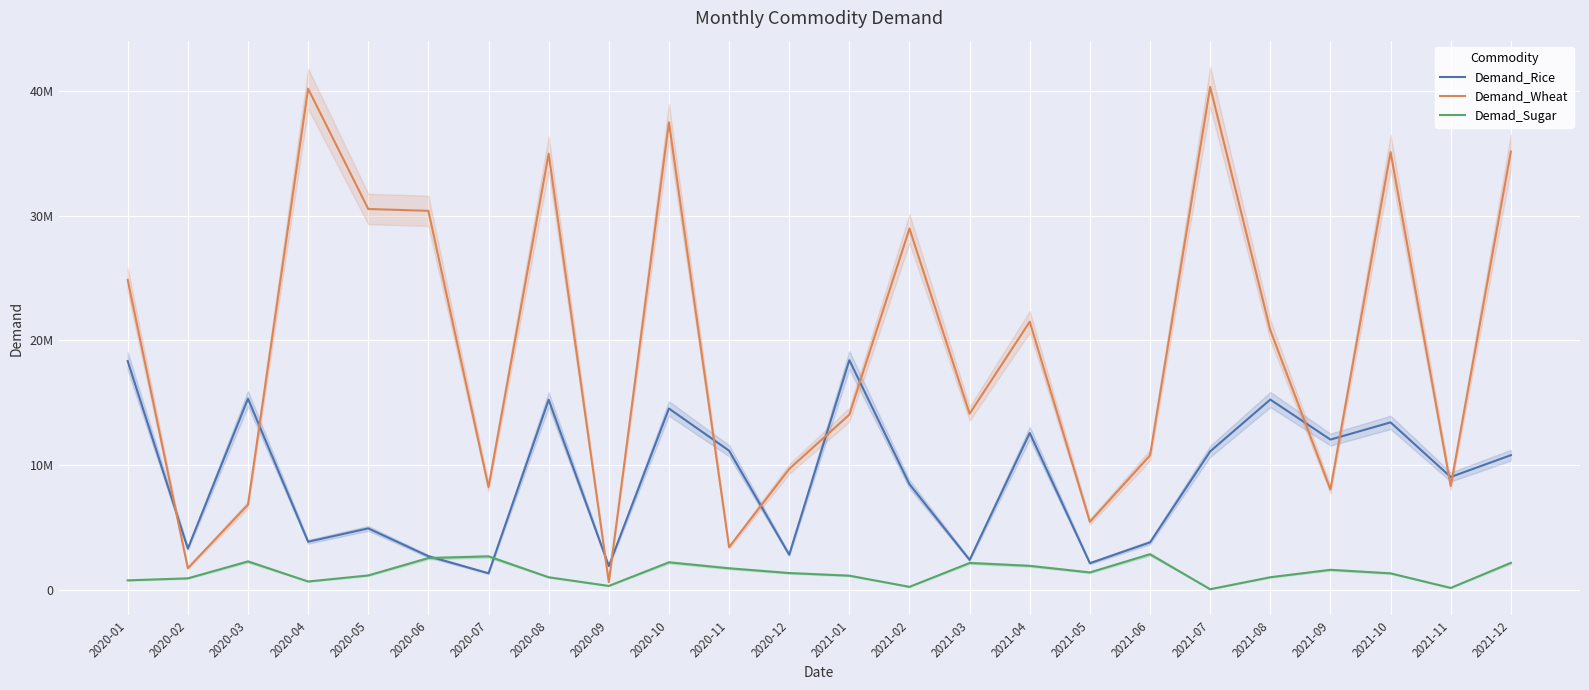

What is the maximum value for Demad_Sugar?

2833215